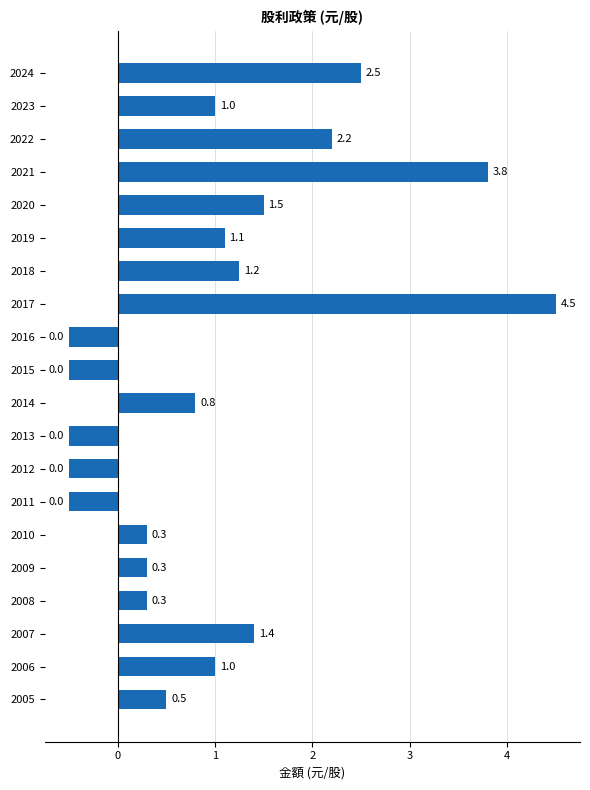

What is the smallest value displayed?

-0.5